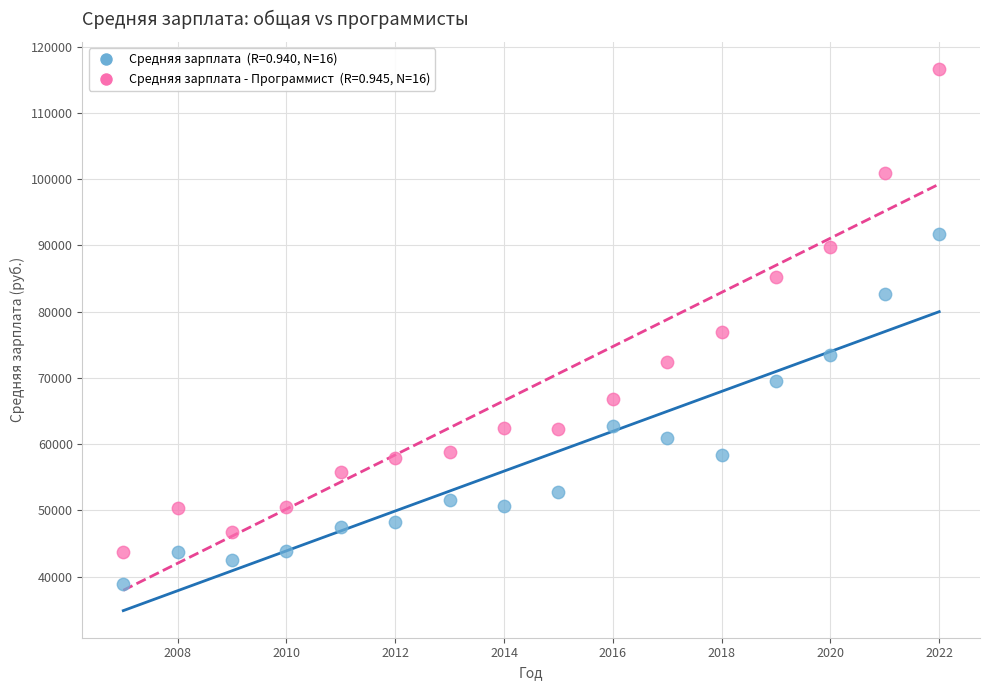

Across all series, what Y value is closest to 77783?

76879